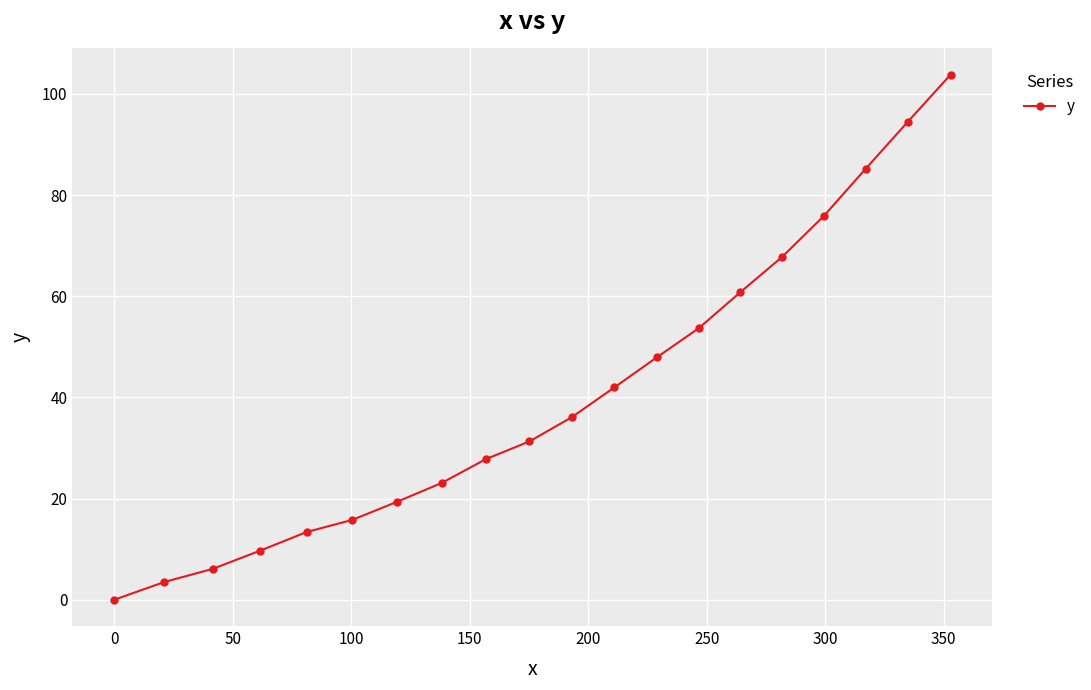

Does the chart have visible grid lines?

Yes